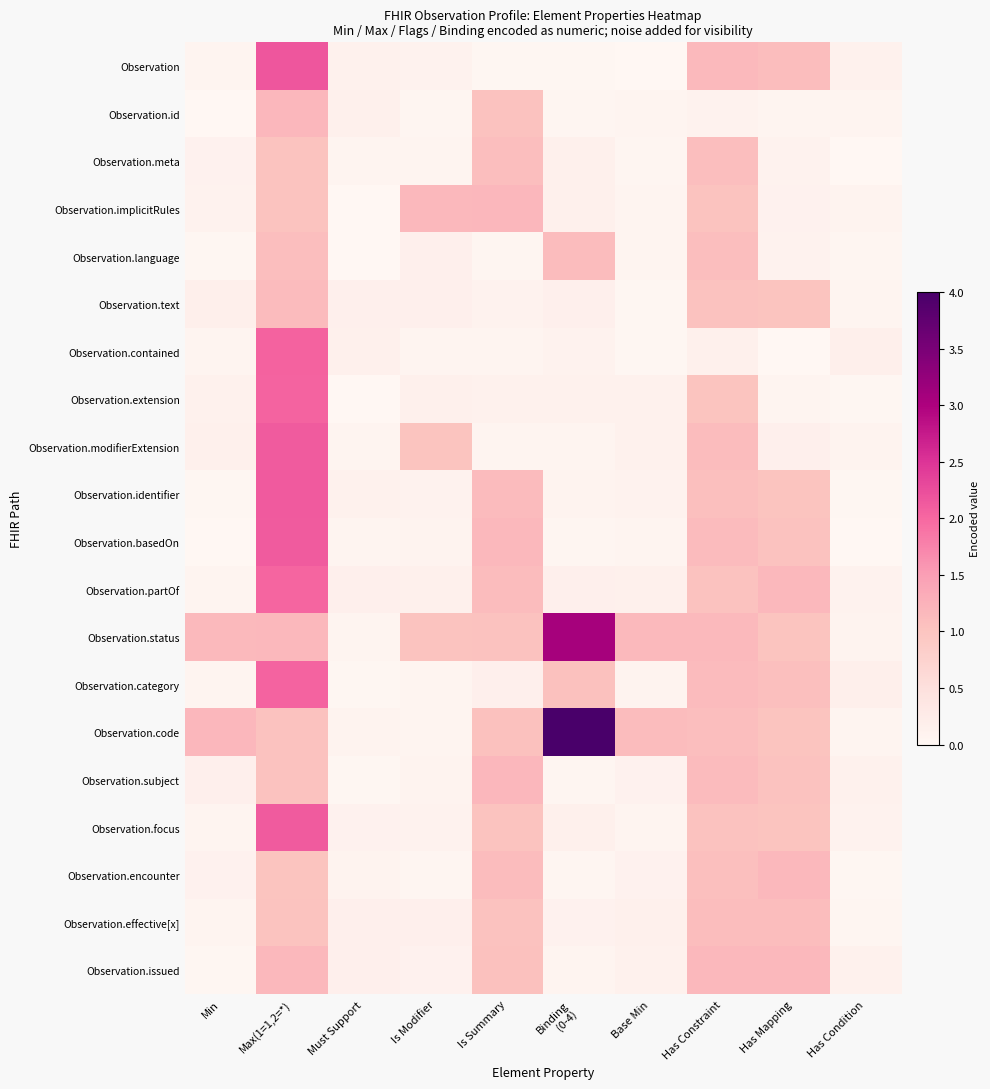

Rank the series by their maximum value, from highest to lowest.

Observation.code, Observation.status, Observation, Observation.identifier, Observation.basedOn, Observation.focus, Observation.modifierExtension, Observation.contained, Observation.category, Observation.extension, Observation.partOf, Observation.subject, Observation.id, Observation.implicitRules, Observation.encounter, Observation.issued, Observation.text, Observation.language, Observation.effective[x], Observation.meta